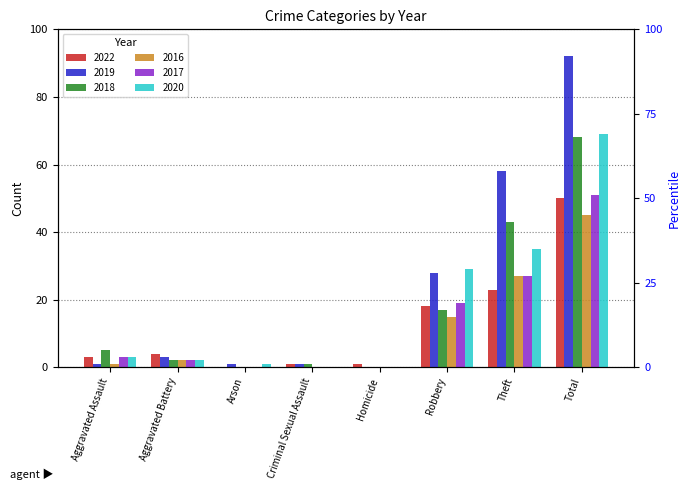

How many bars are there in total?

48